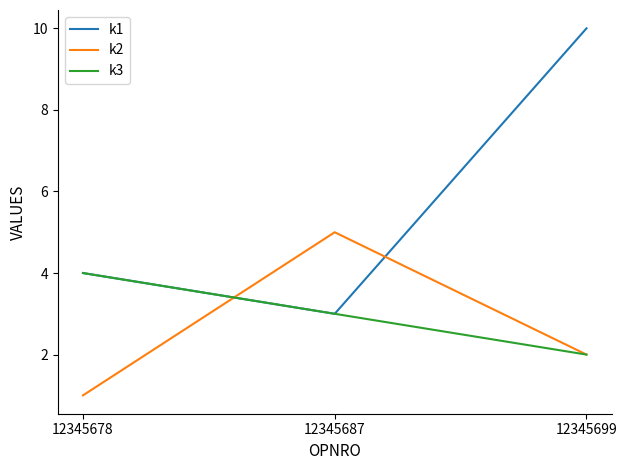

Which category has the lowest value in the k1 series?

12345687